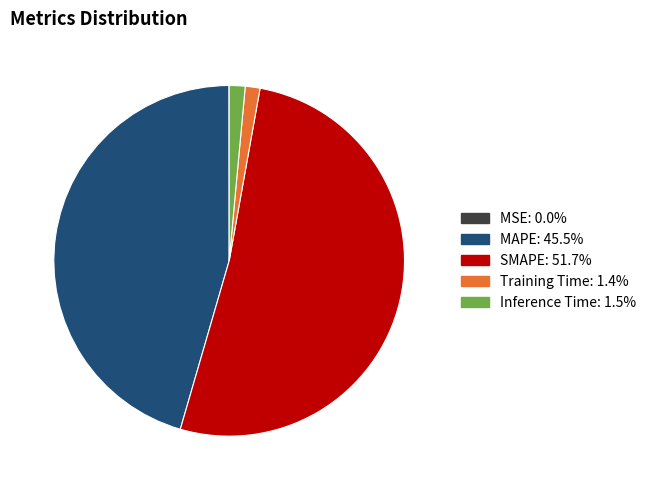

Which slice is the largest?

SMAPE